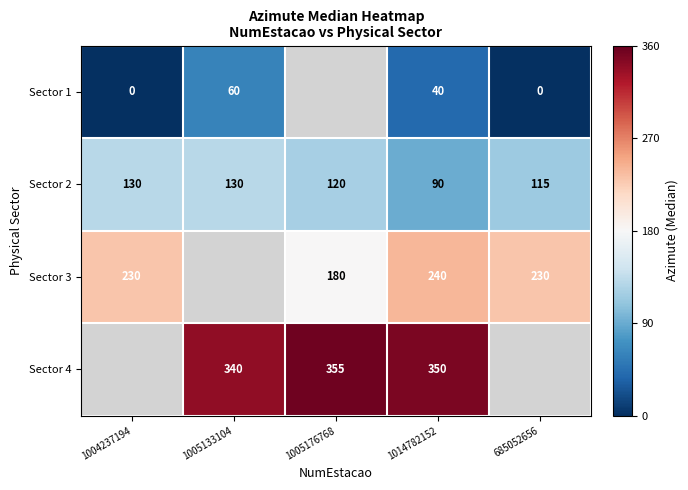

What is the difference between the Sector 3 values at 1014782152 and 1005176768?

60